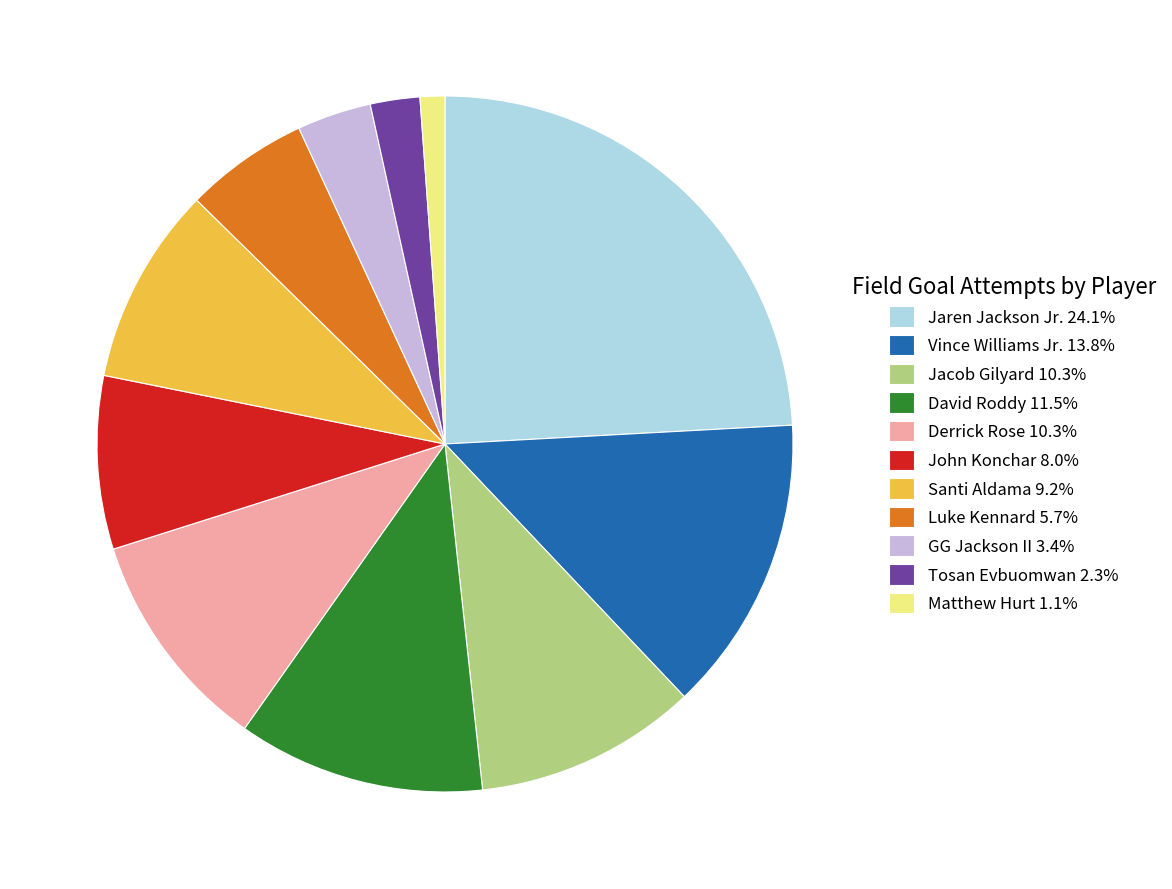

Is the sum of Matthew Hurt and GG Jackson II greater than half?

No